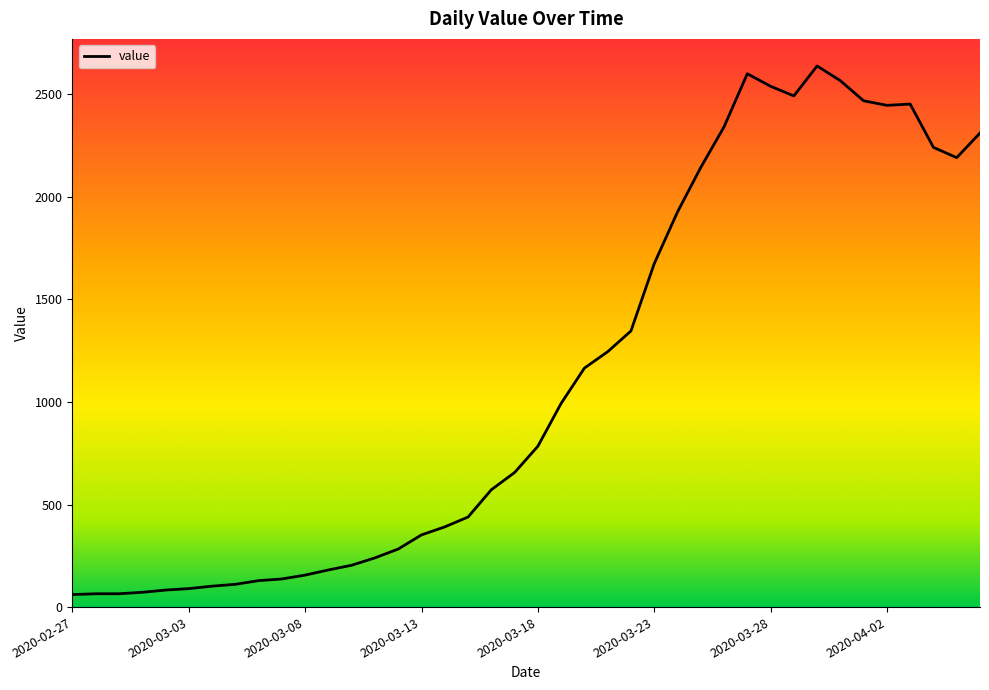

What is the difference between the maximum and minimum values?

2577